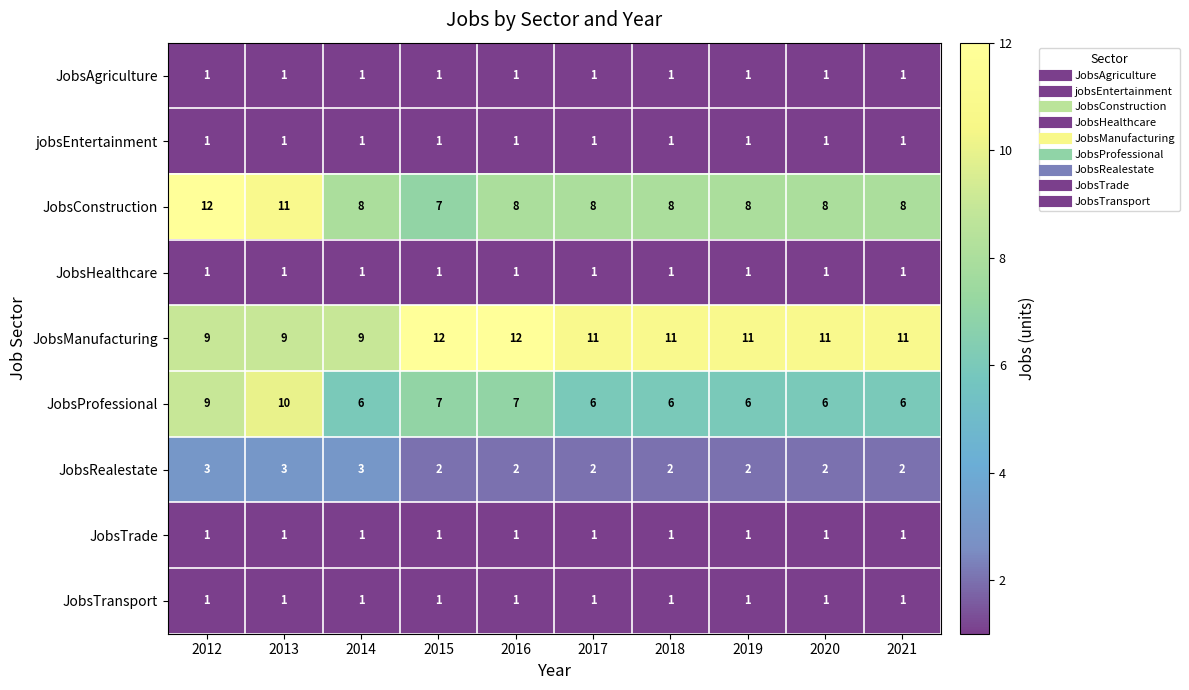

What is the sum of all JobsTransport values?

10